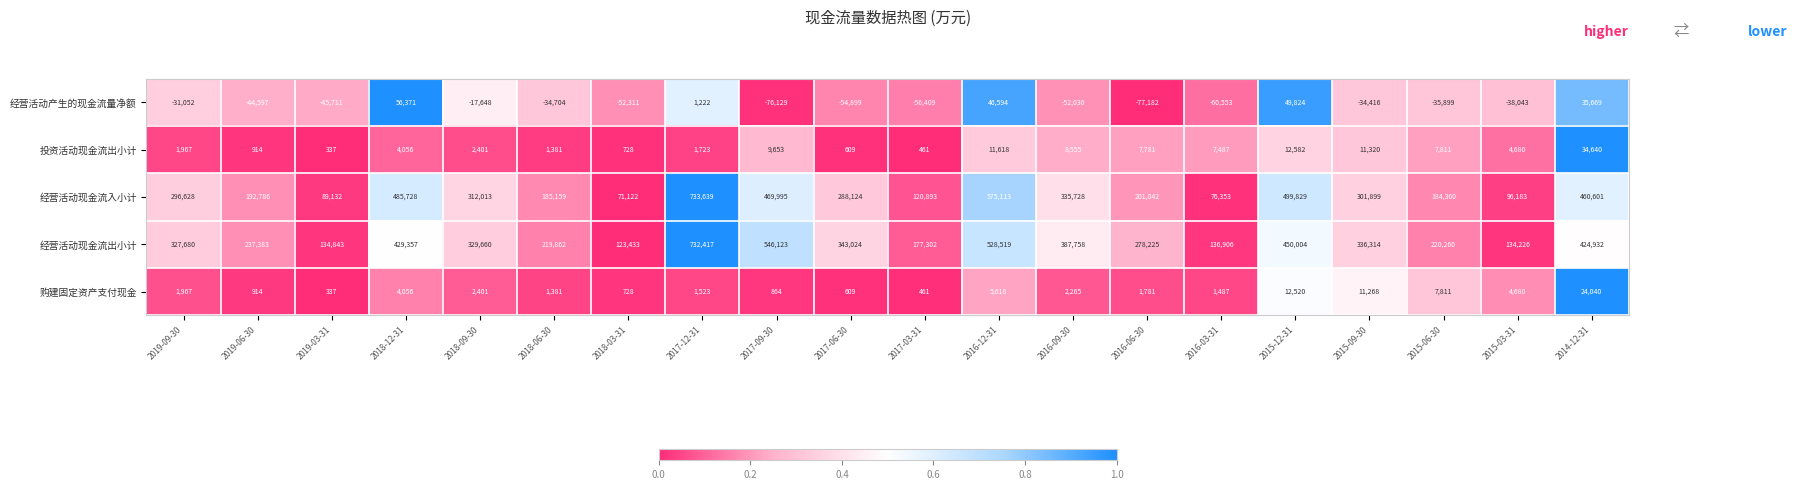

Which series has the largest total across all categories?

经营活动现金流出小计